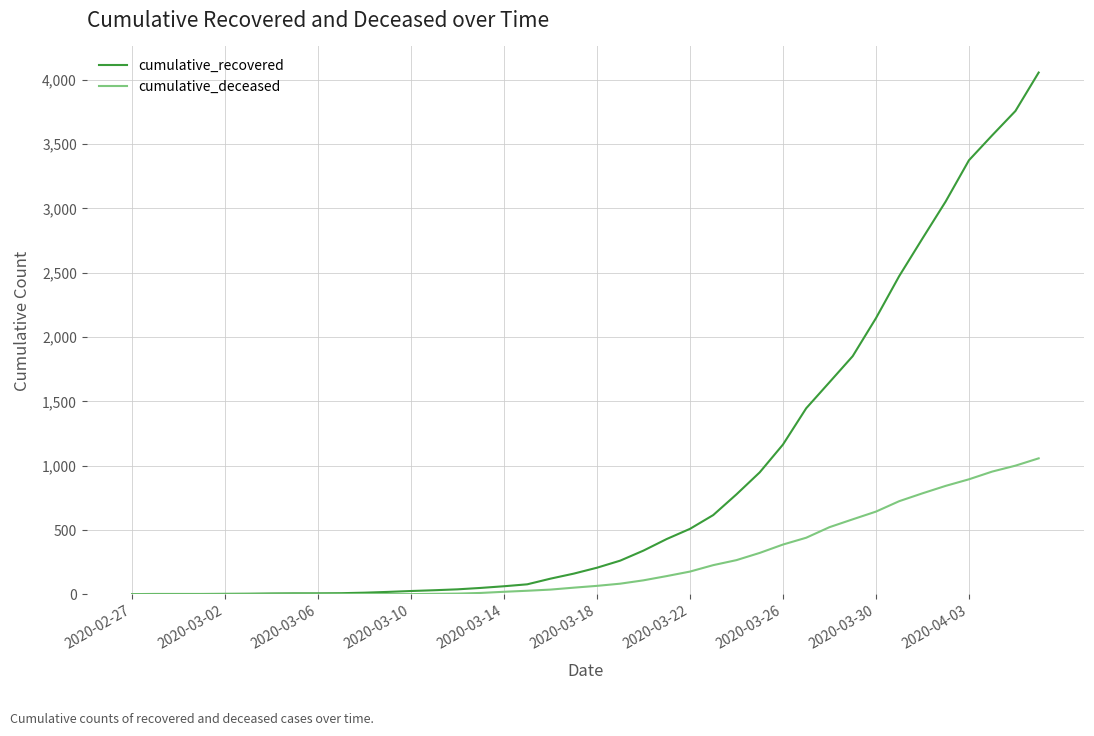

List the series in order of their overall mean, highest first.

cumulative_recovered, cumulative_deceased